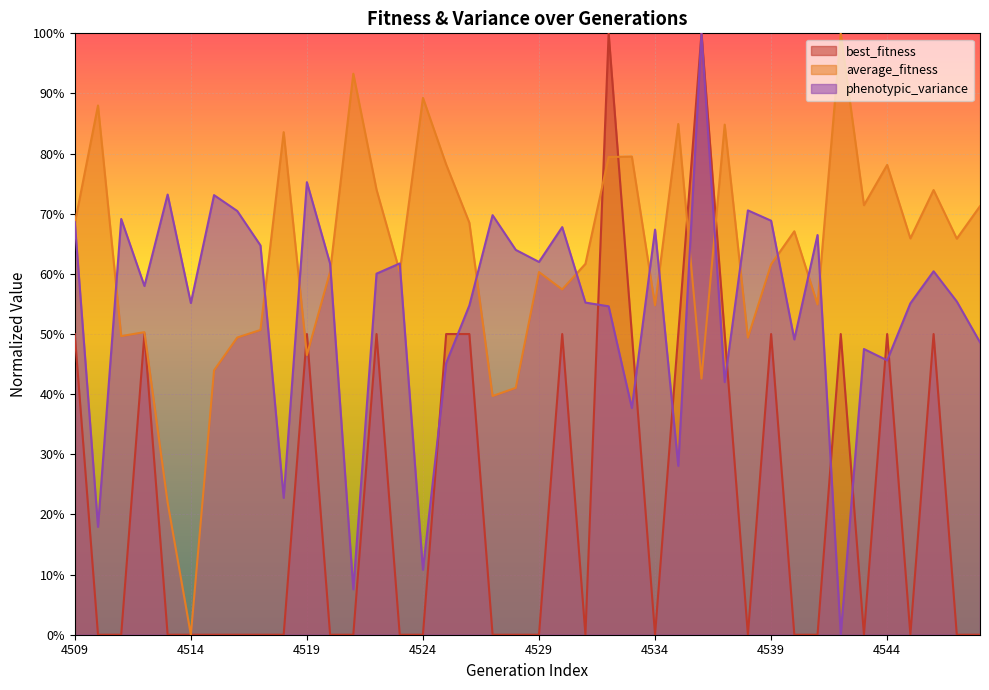

What are all the series names shown in the legend?

best_fitness, average_fitness, phenotypic_variance